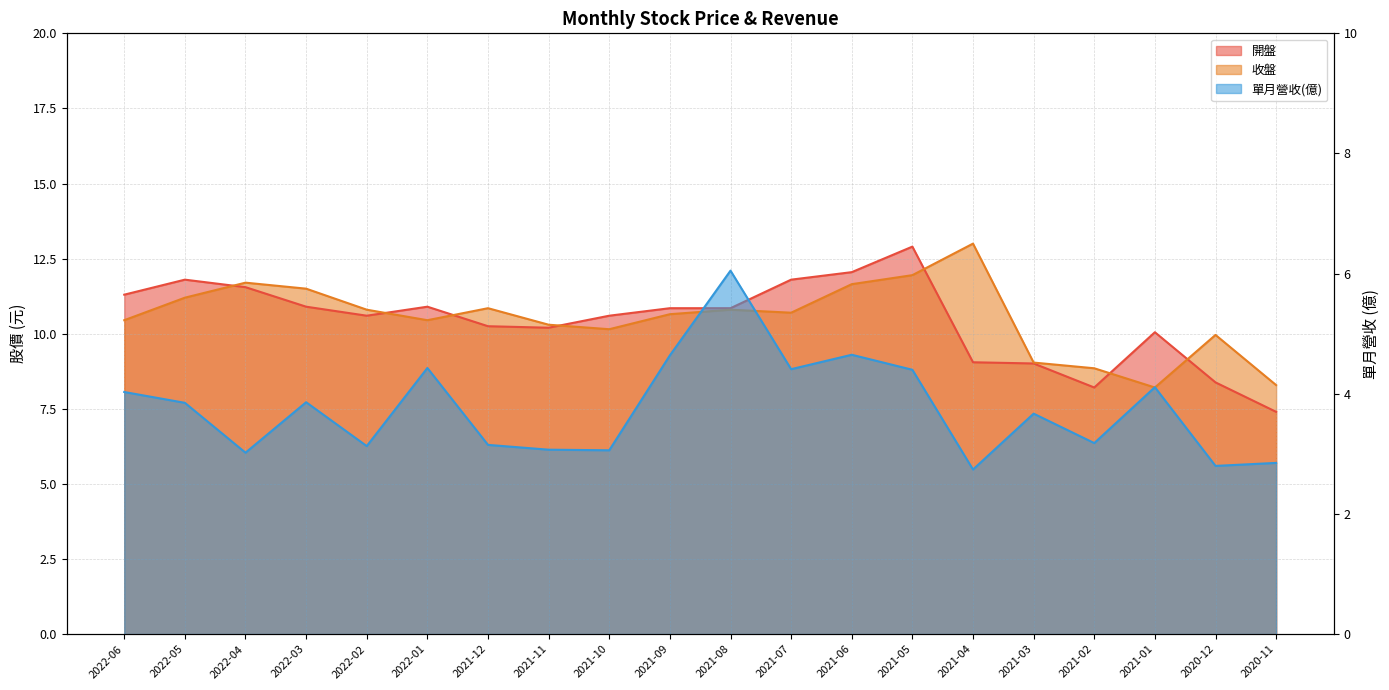

What position from the left is 2021-01?

18